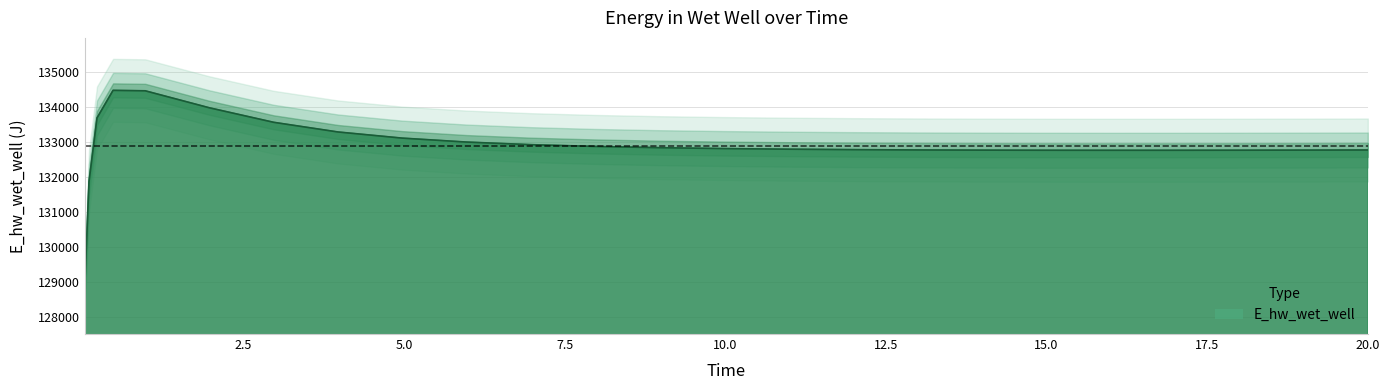

Reading left to right, list all the values displayed in this chart.

0.03125=129015.8	0.09375=131867.1	0.21875=133692.6	0.46875=134481.5	0.96875=134469.0	1.96875=133982.6	2.96875=133568.3	3.96875=133292.0	4.96875=133116.5	5.96875=133003.8	6.96875=132929.3	7.96875=132878.5	8.96875=132842.9	9.96875=132817.7	10.96875=132799.7	11.96875=132786.9	12.96875=132778.2	13.96875=132772.6	14.96875=132769.4	15.96875=132768.2	16.96875=132768.6	17.96875=132770.3	18.46875=132771.7	18.96875=132773.1	19.46875=132774.7	20.0=132776.8